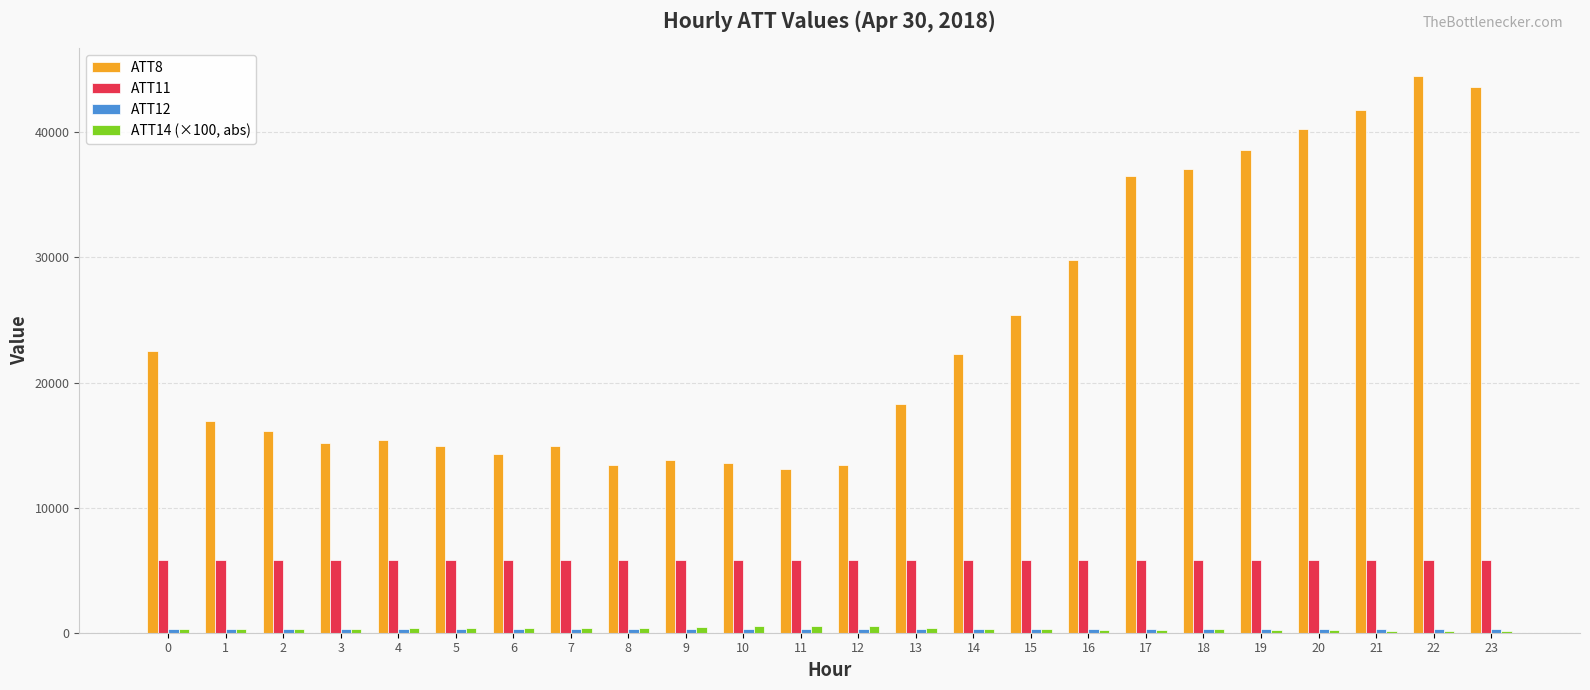

Which series has the largest total across all categories?

ATT8